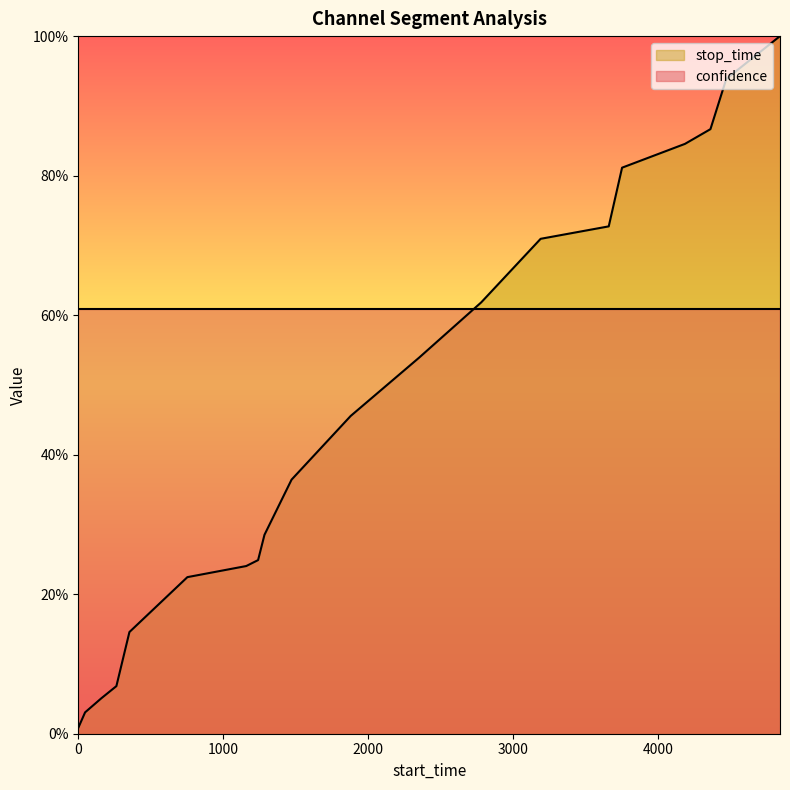

How many lines are shown in the chart?

1